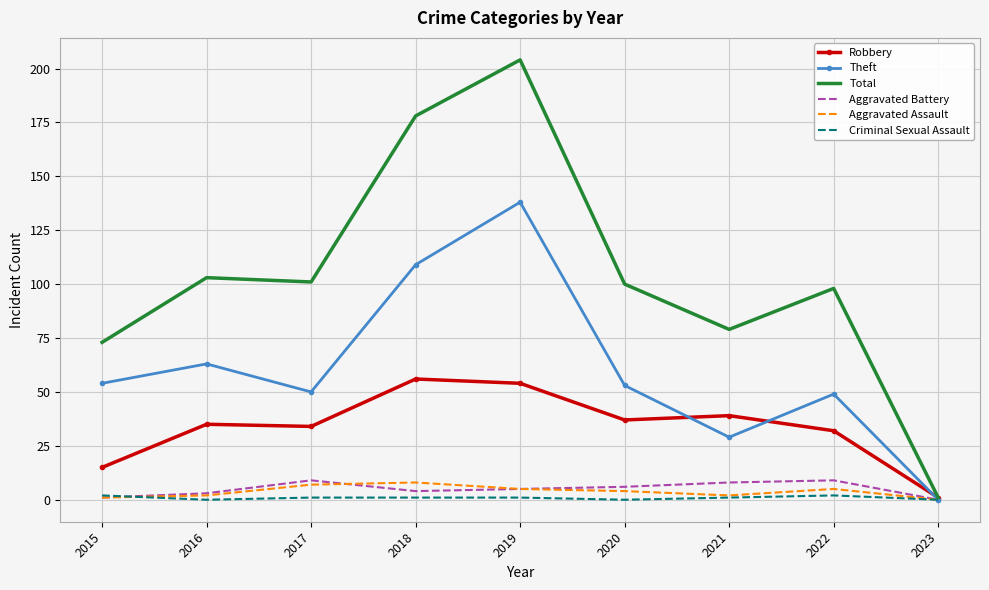

Rank the series at 2022 from highest to lowest value.

Total, Theft, Robbery, Aggravated Battery, Aggravated Assault, Criminal Sexual Assault